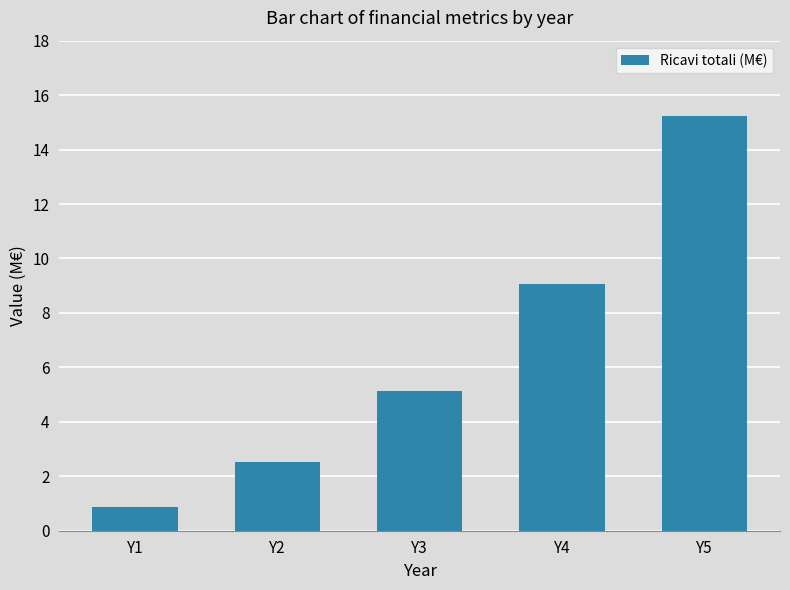

List the labels in order of value, smallest first.

Y1, Y2, Y3, Y4, Y5